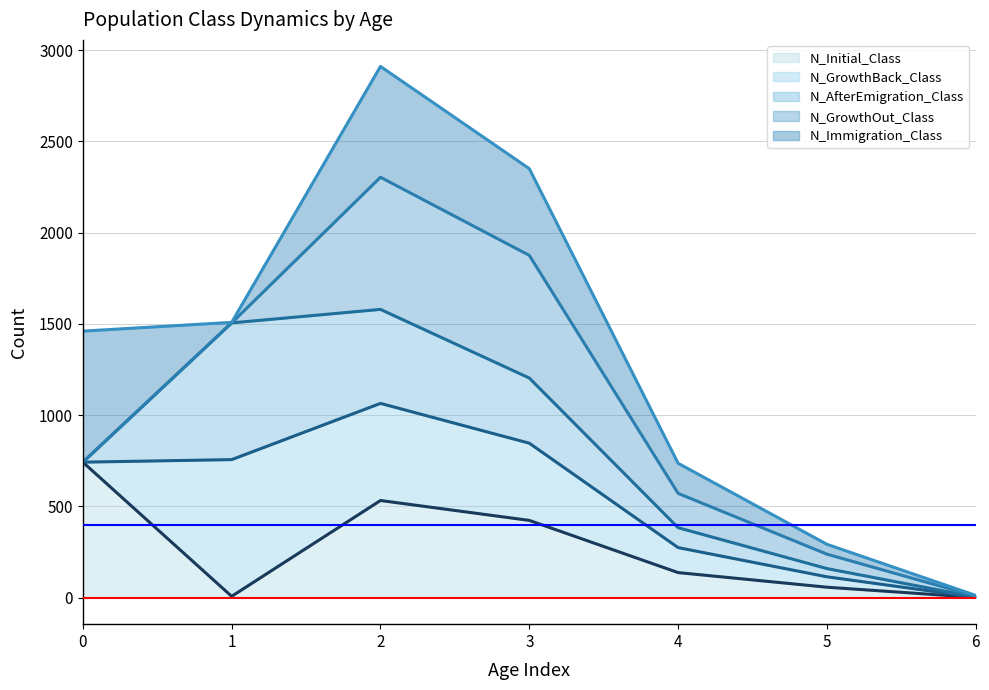

What is the sum of all N_Immigration_Class (line) values?

9268